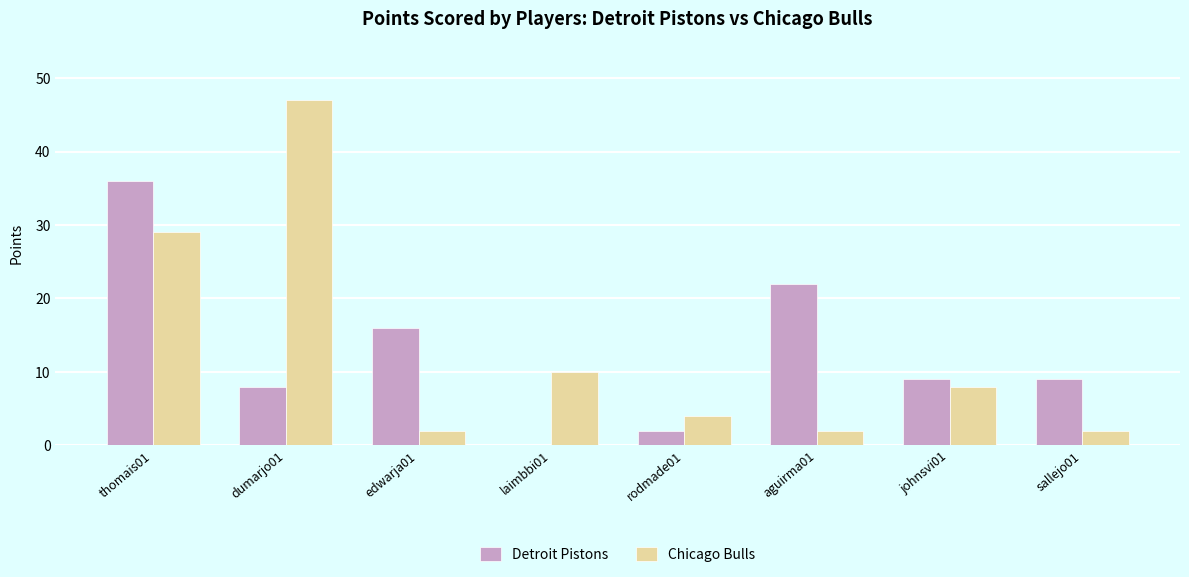

Are the bars grouped side by side (vs. stacked)?

Yes